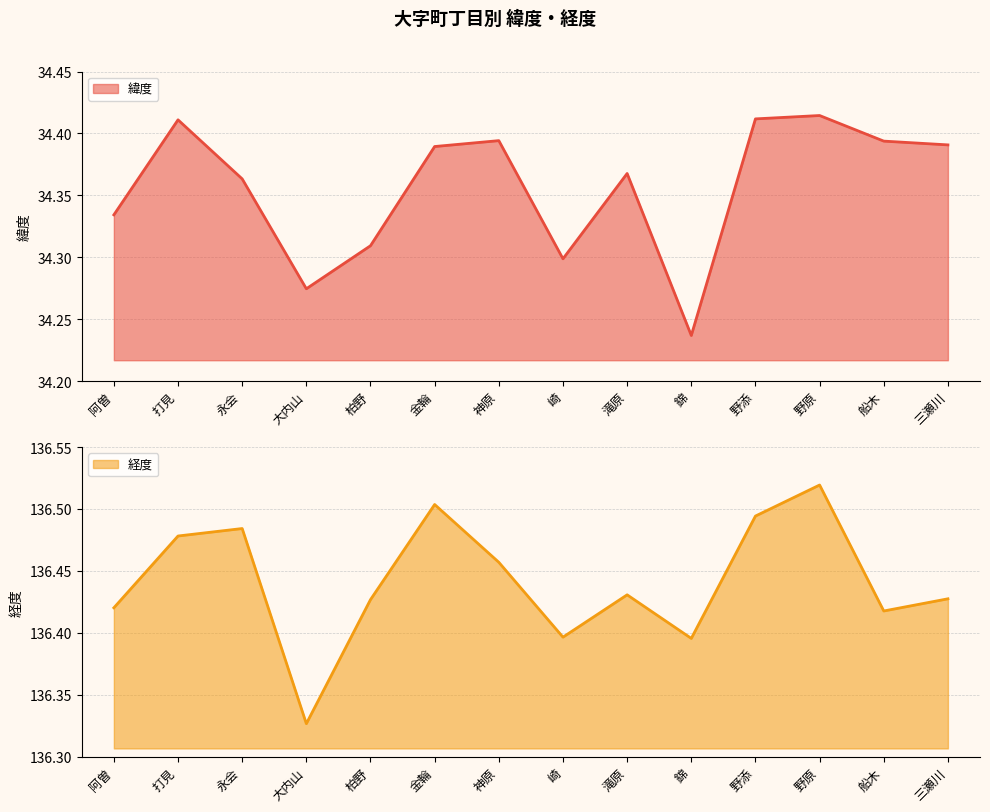

What is the difference between the maximum and minimum values in the 経度 series?

0.2